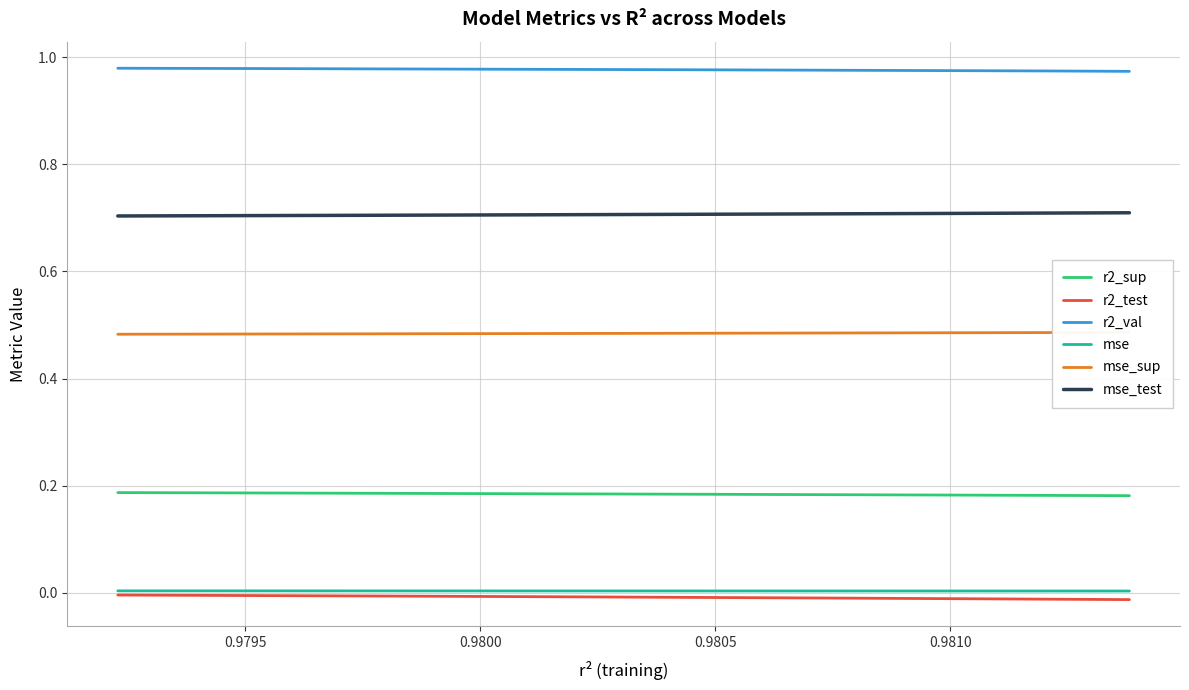

Which series has the largest total across all categories?

r2_val